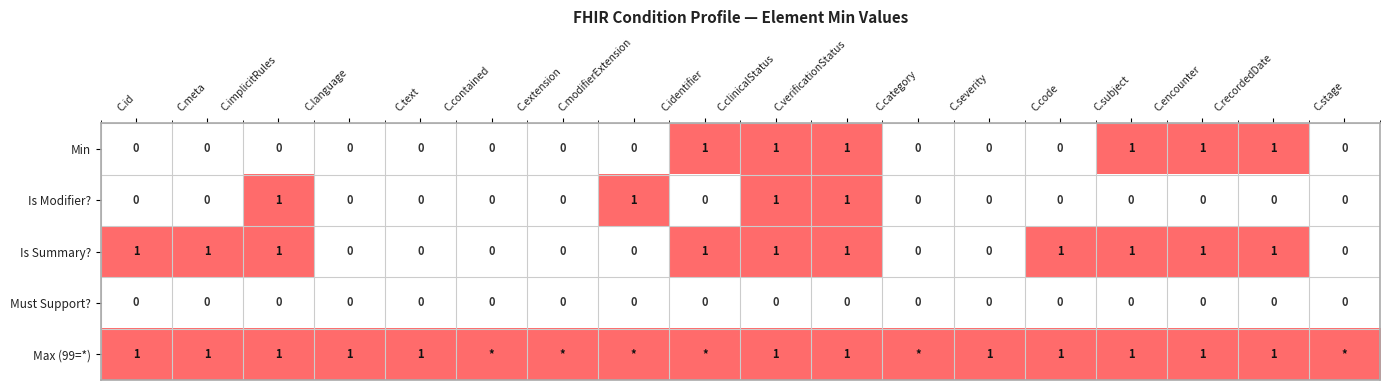

Which label corresponds to the smallest value in the chart?

C.id